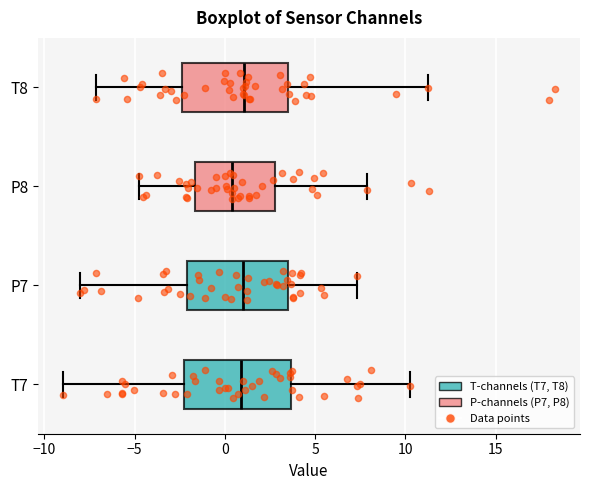

Reading bottom to top, transcribe this box plot: for each box, give where its median line is, the range the box spans, and where its two whiskers end, as read against the x-axis. The values are not printed on the chart, so give them approximately, as read against the axis.

T7: median 1.0, box -2.0 to 3.5, whiskers -9.0 to 10.0
P7: median 1.0, box -2.0 to 3.5, whiskers -8.0 to 7.5
P8: median 0.5, box -1.5 to 3.0, whiskers -5.0 to 8.0
T8: median 1.0, box -2.5 to 3.5, whiskers -7.0 to 11.5